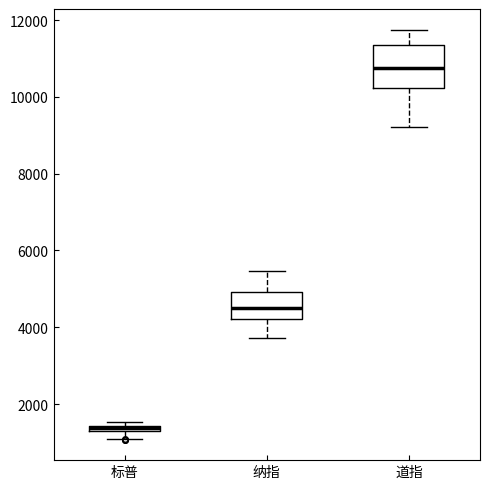

Where does the lower whisker of the box for 纳指 end on the y-axis? The values are not printed on the chart, so give them approximately, as read against the axis.

3800